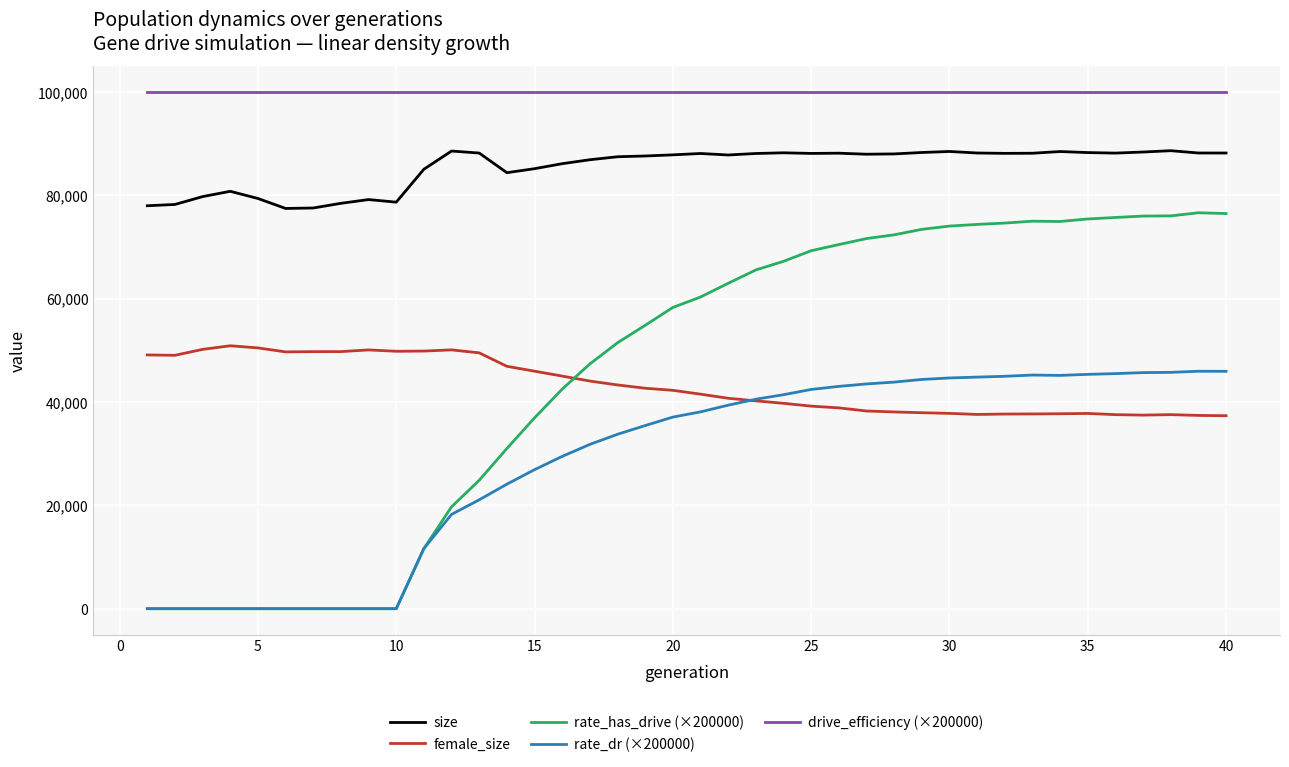

How many series are shown in this chart?

5